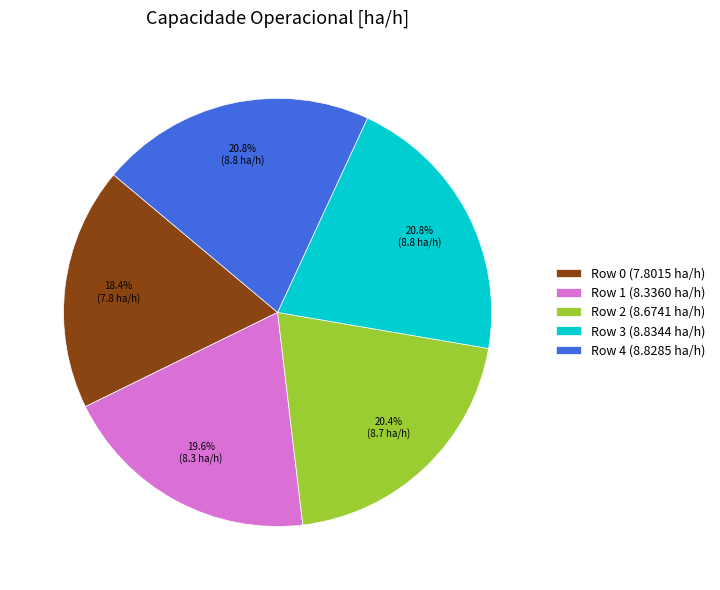

To the nearest percent, what percentage of the pie is Row 1?

20%